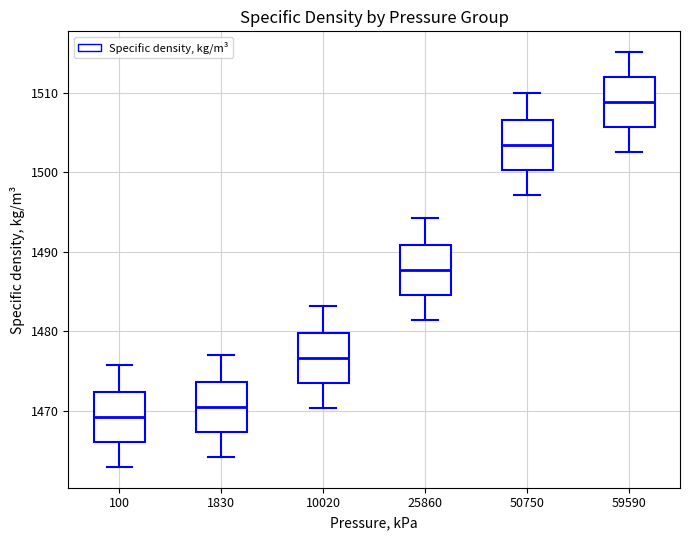

Which box has the highest median line?

59590